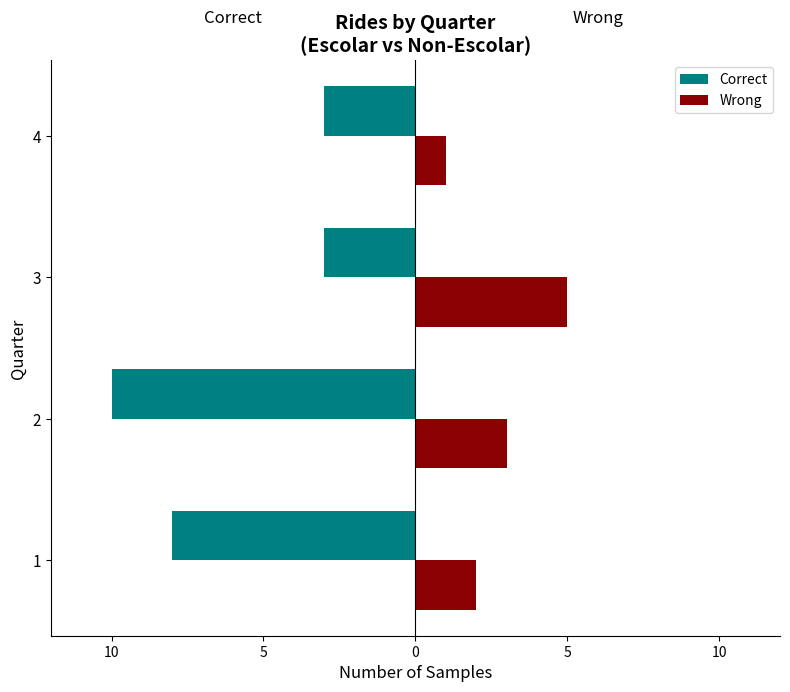

What is the value of the Correct bar at the 1st from the left?

-8